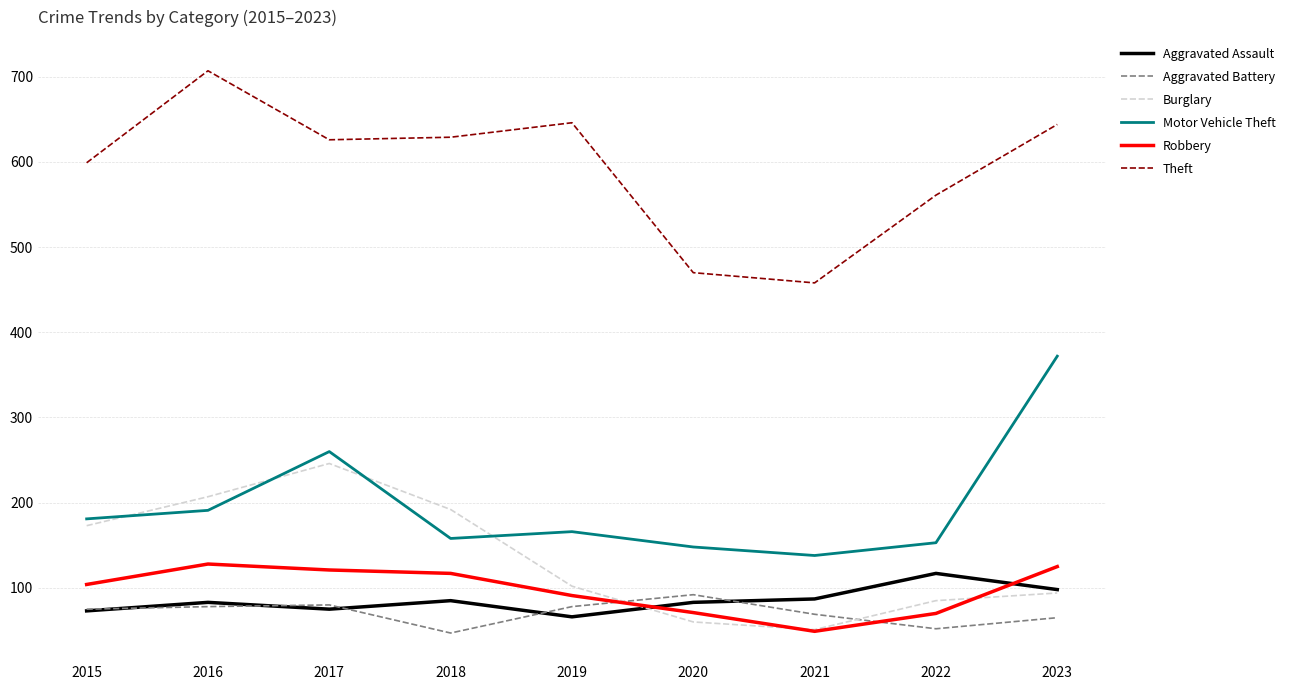

Which series changed the most between 2016 and 2019?

Burglary